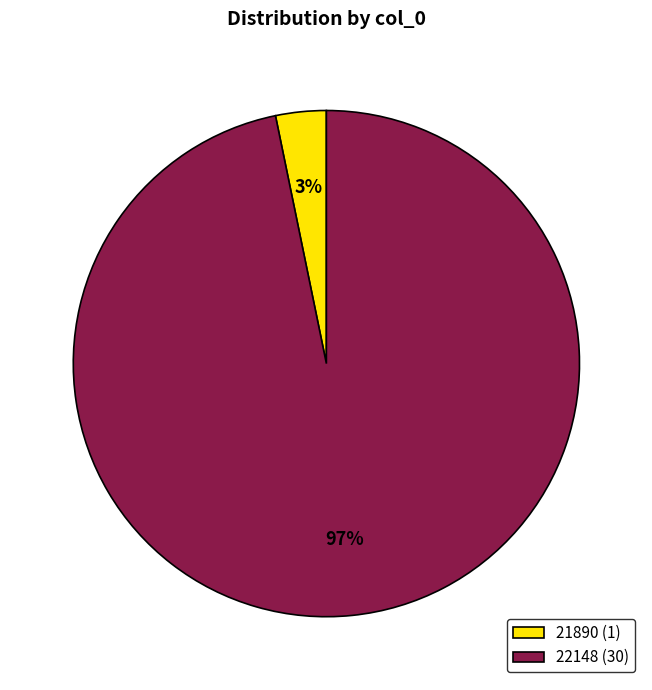

Combined, do 22148 (30) and 21890 (1) account for over 50%?

Yes